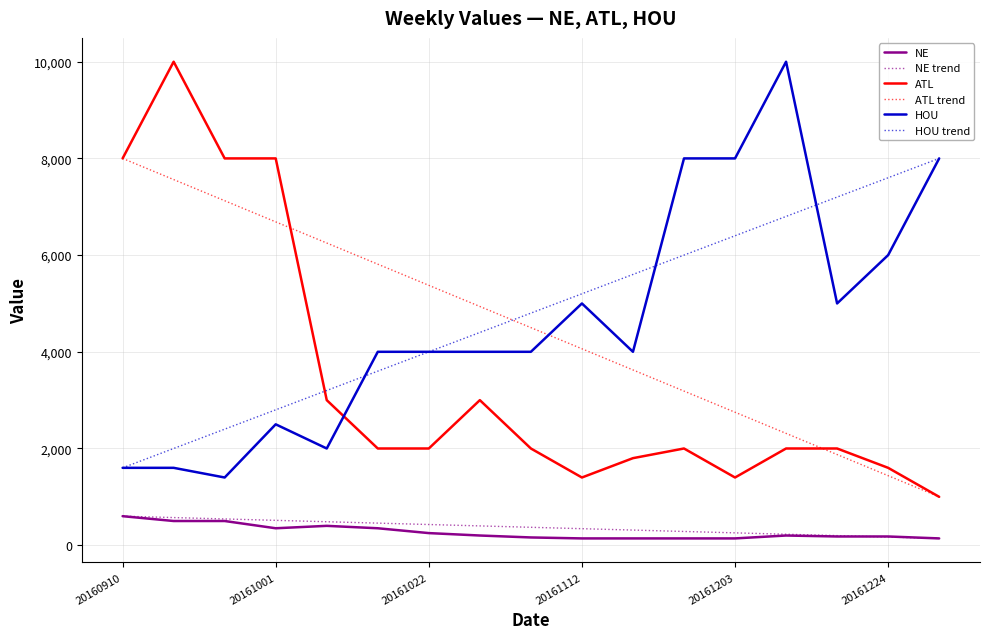

Which series has the widest spread of values?

ATL